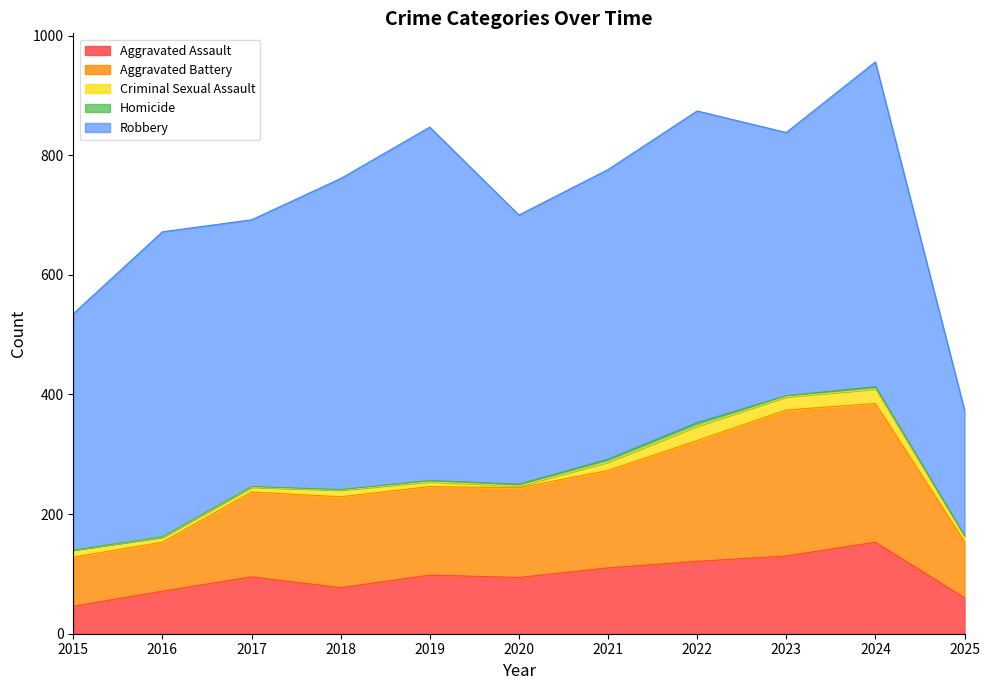

Reading left to right, what are all the values shown in this chart?

Aggravated Assault: 46	71	95	77	98	94	110	121	130	153	60
Aggravated Battery: 82	82	142	152	148	150	163	202	244	232	94
Criminal Sexual Assault: 12	8	8	11	8	3	14	24	22	24	9
Homicide: 0	1	1	1	2	3	5	6	2	4	1
Robbery: 395	510	446	520	591	450	484	521	440	543	210